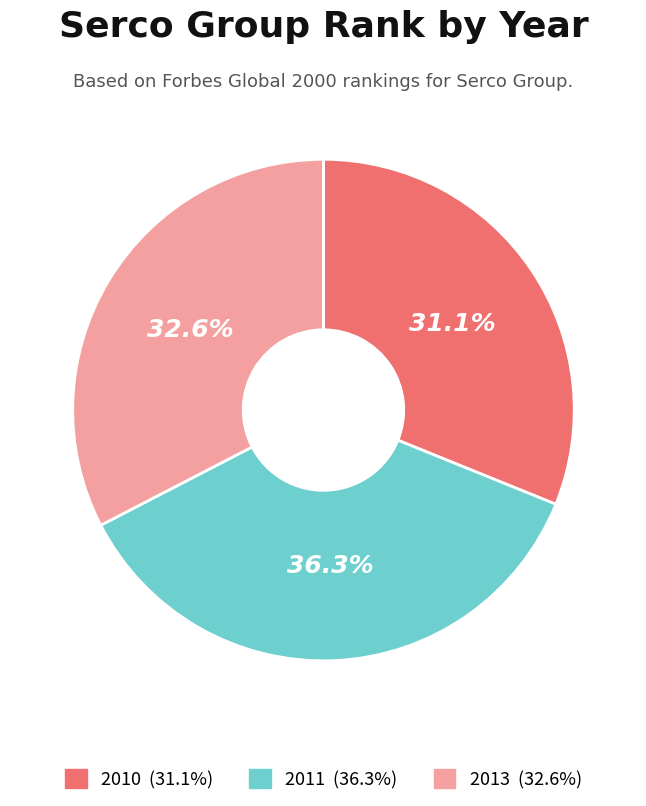

Rank the categories by value from highest to lowest.

2011, 2013, 2010